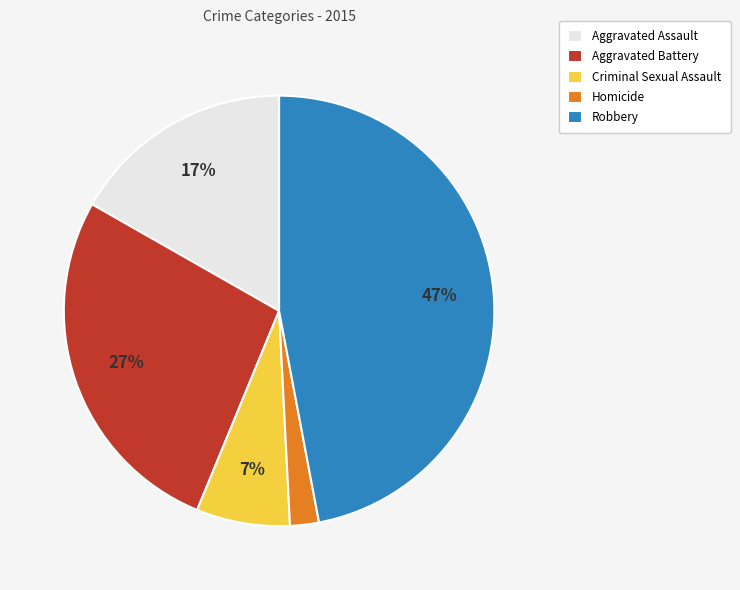

Is it true that Aggravated Assault is 7% of the pie?

False